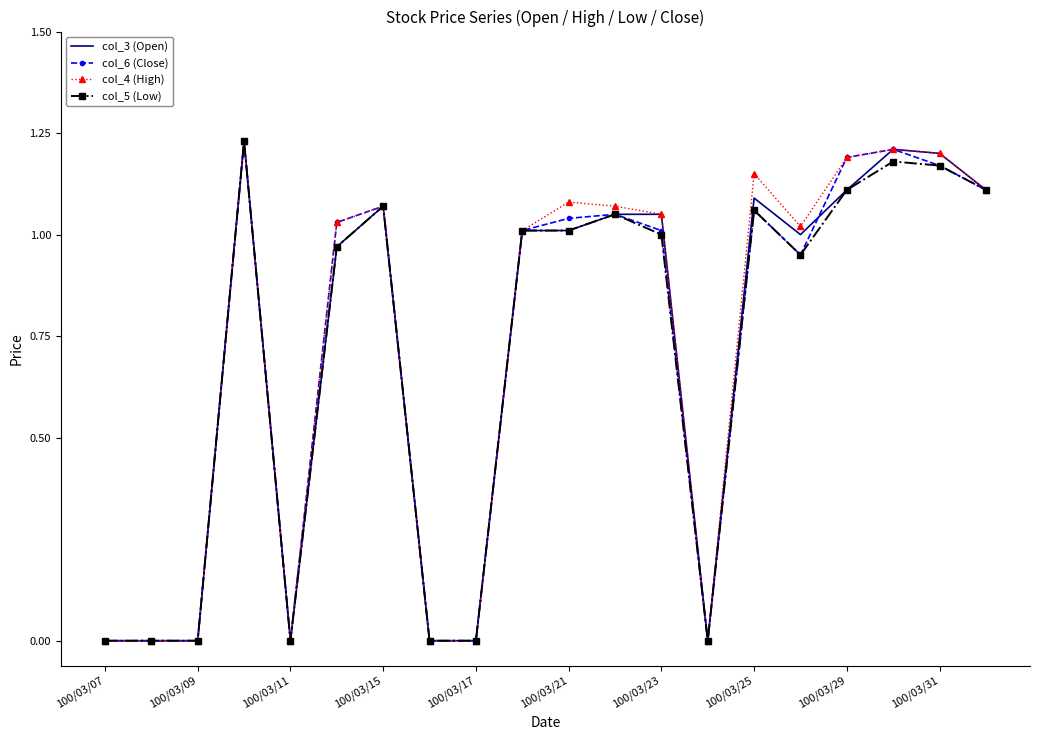

What are all the series names shown in the legend?

col_3 (Open), col_6 (Close), col_4 (High), col_5 (Low)